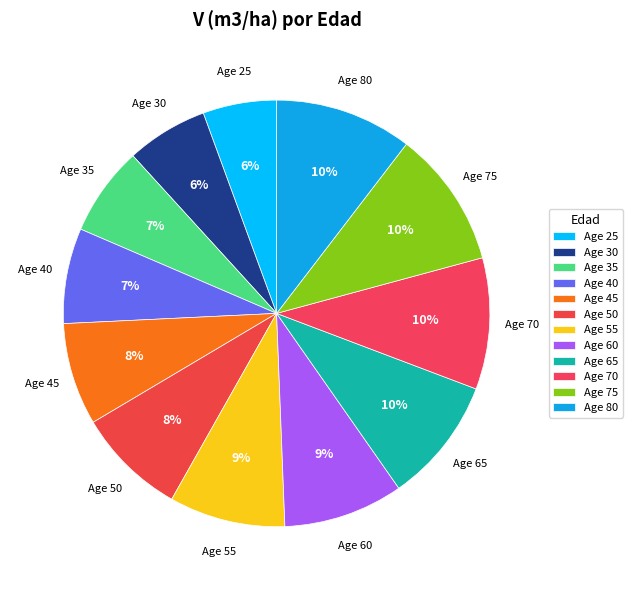

True or false: Age 55 accounts for 9% of the total.

True